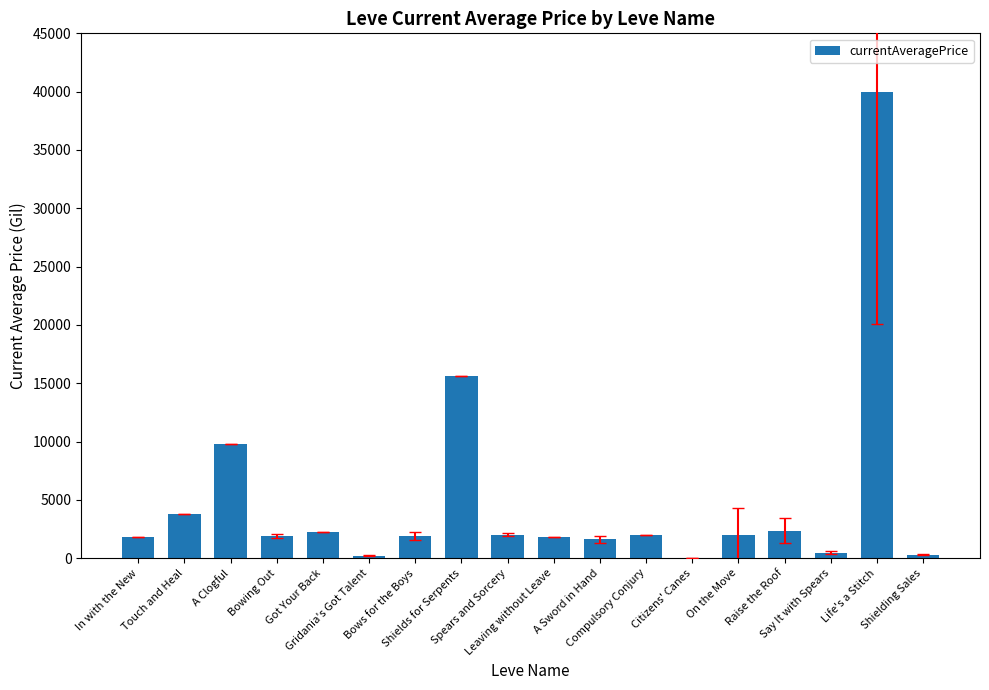

What is the sum of all values?

89731.6